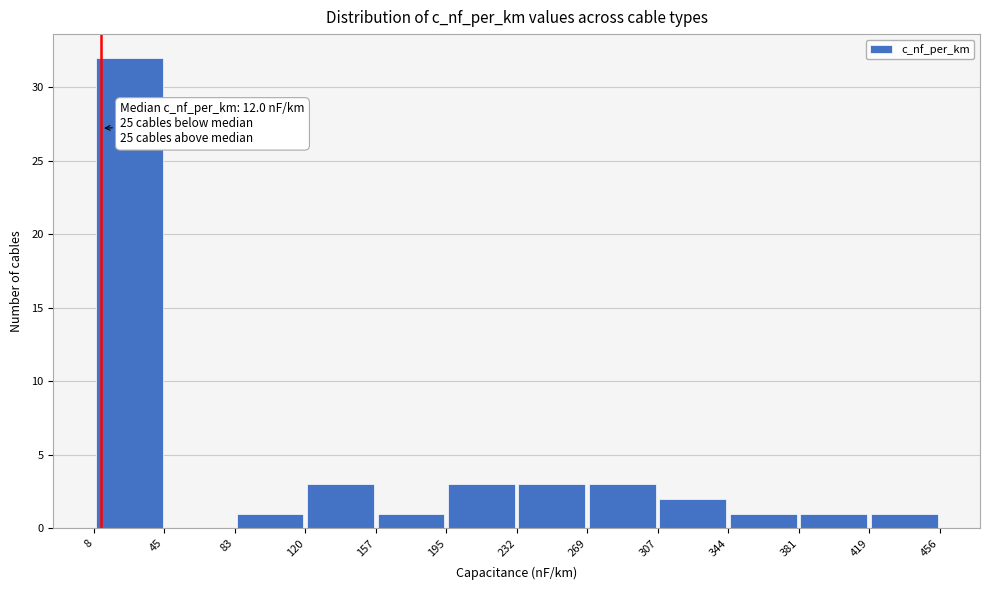

Which range on the x-axis has the tallest bar?

8 to 45